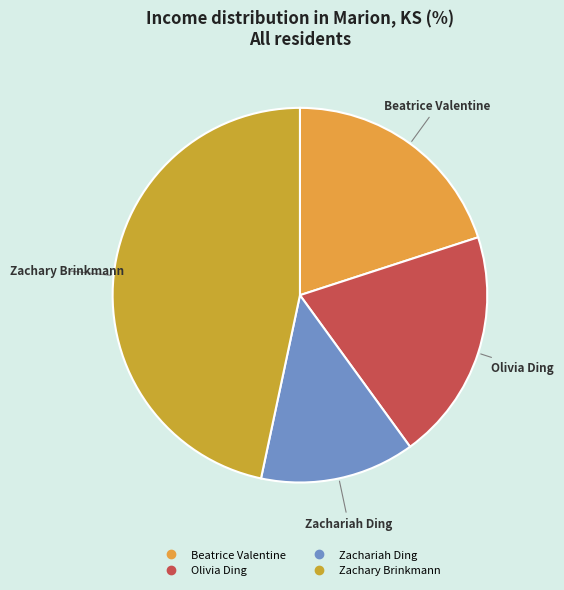

Does Zachary Brinkmann account for over 50% of the chart?

No